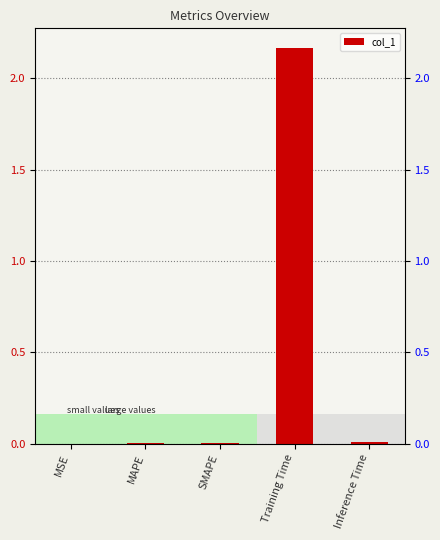

Between SMAPE and Training Time, which is larger?

Training Time